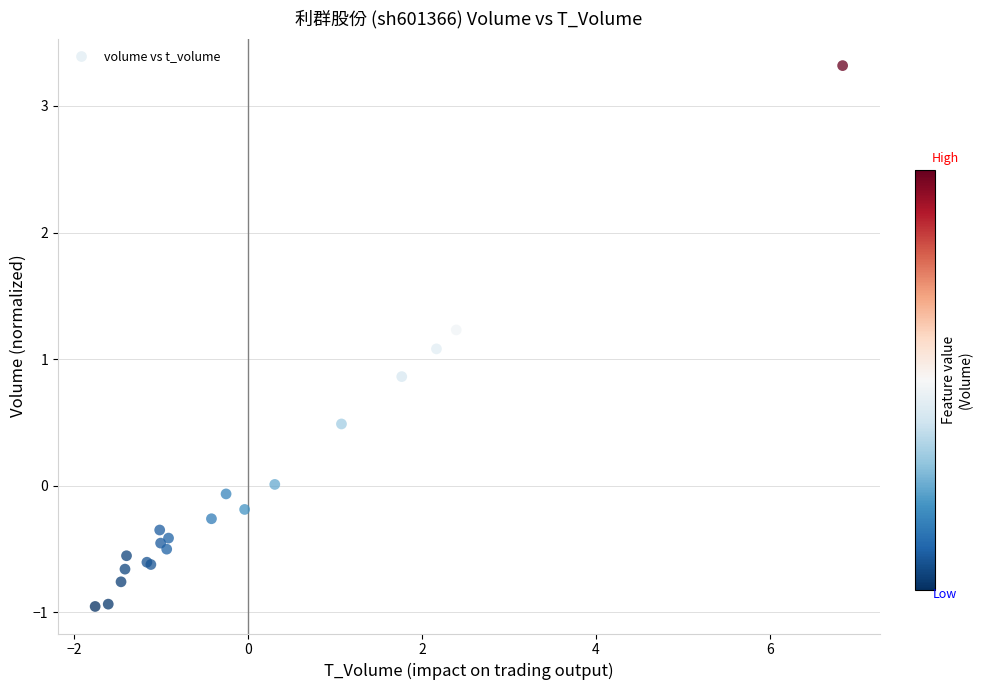

What Y value in the scatter plot is closest to 1?

1.1